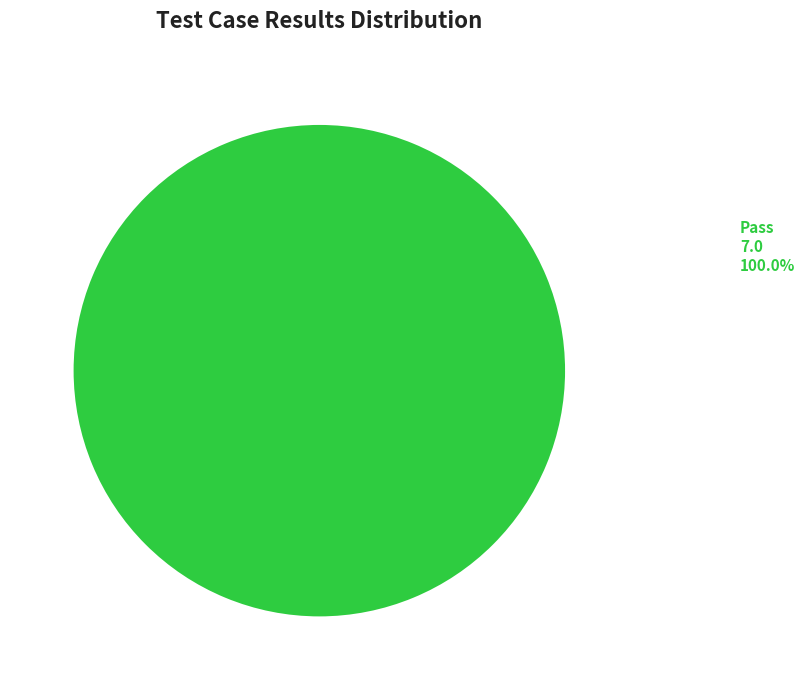

Count the number of slices in the pie.

1